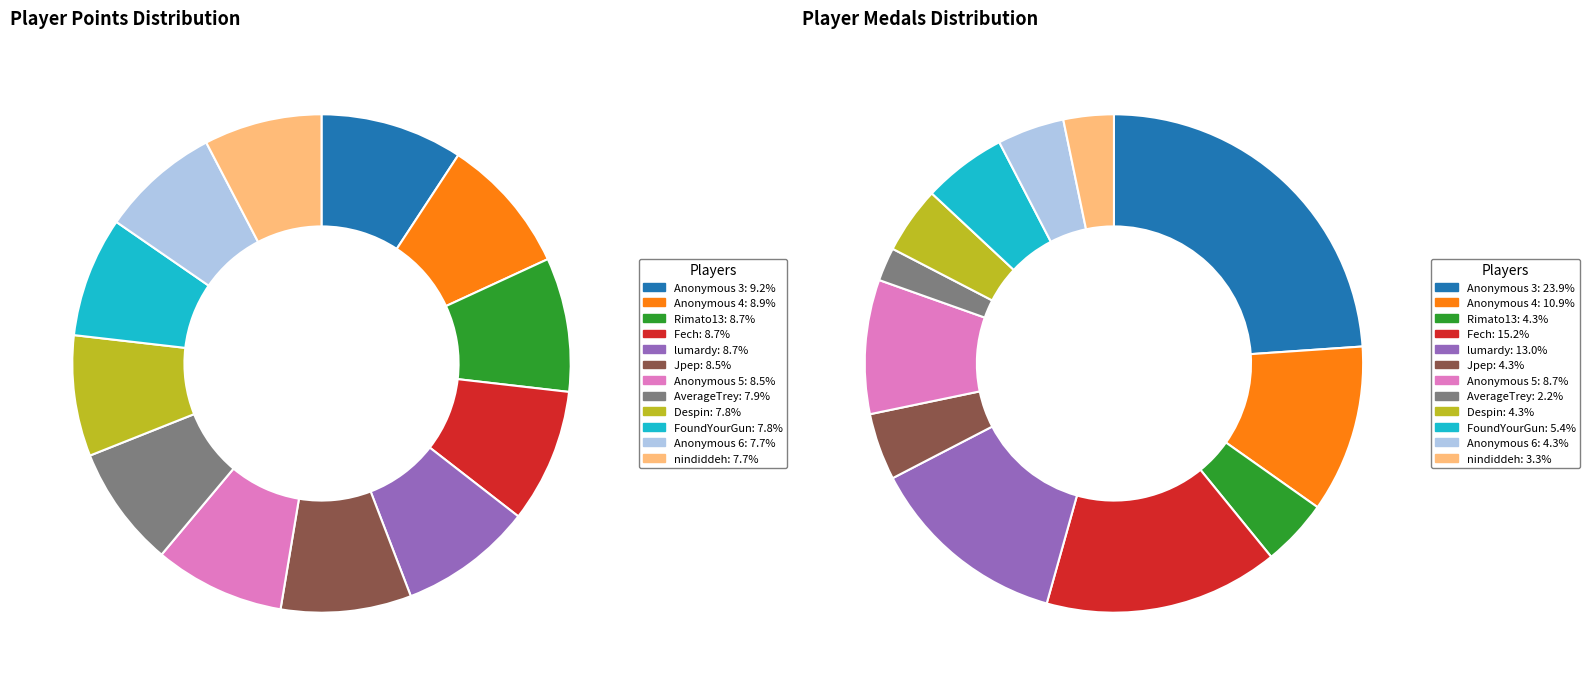

To the nearest percent, what is the difference between the largest and smallest slice percentages?

22%